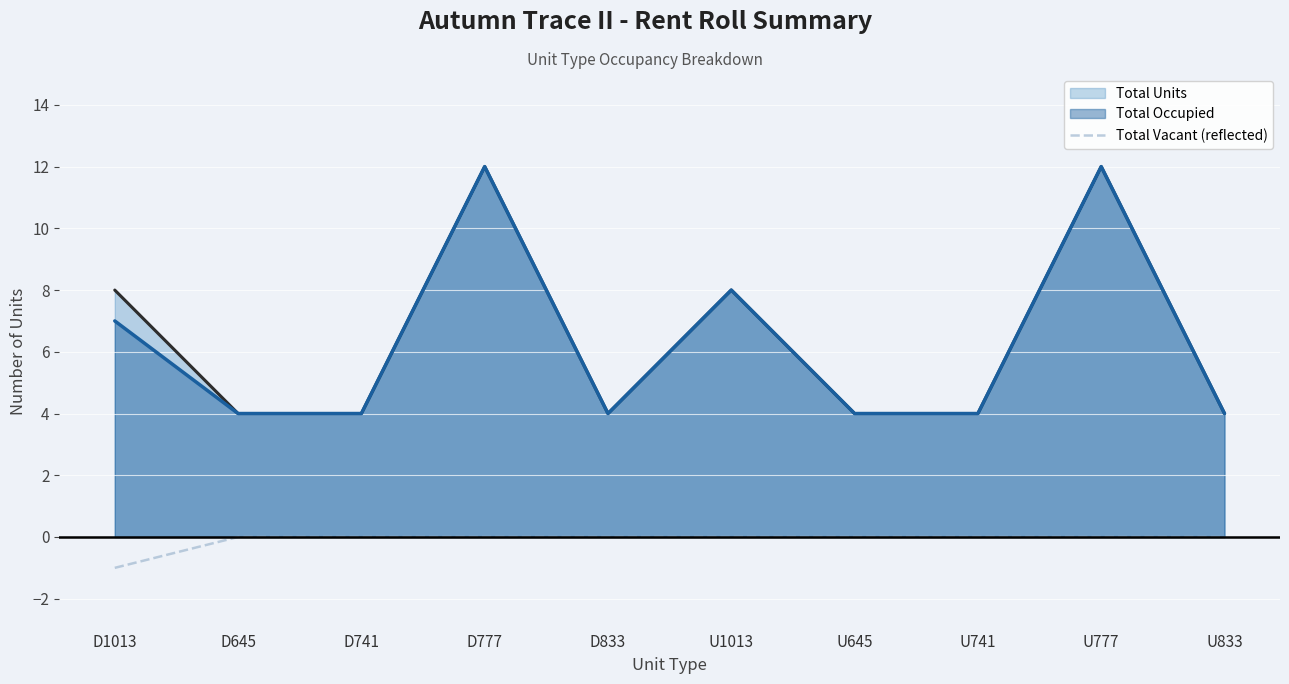

At D1013, list the series in order from largest to smallest.

Total Units, Total Occupied, Total Vacant (reflected)